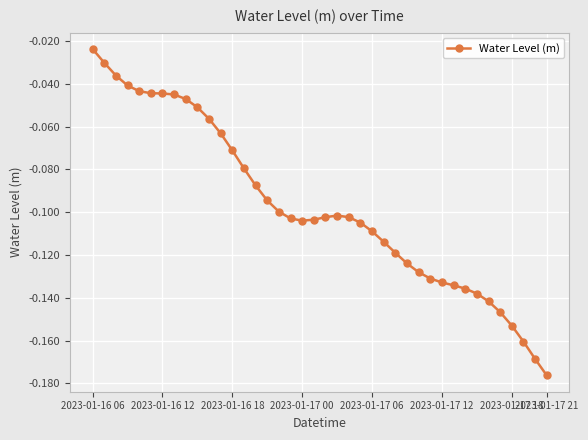

Does the chart have visible grid lines?

Yes